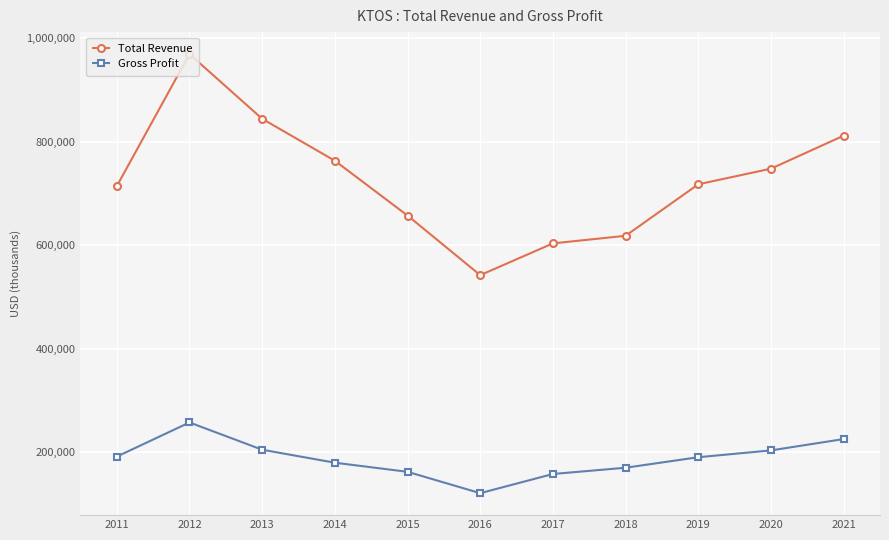

Which label corresponds to the largest value in the chart?

2012